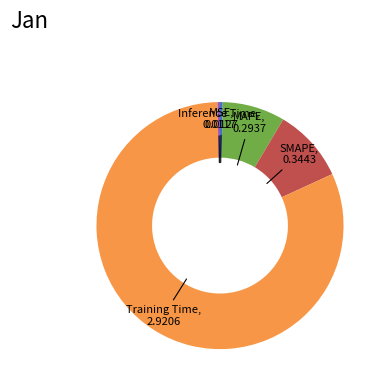

How many slices are in this pie chart?

5